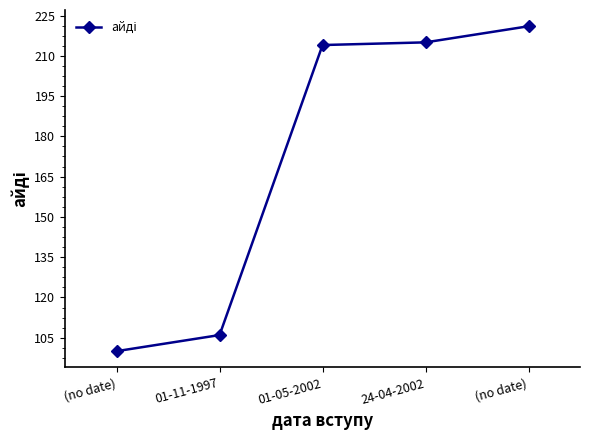

What is the difference between the maximum and minimum values?

121